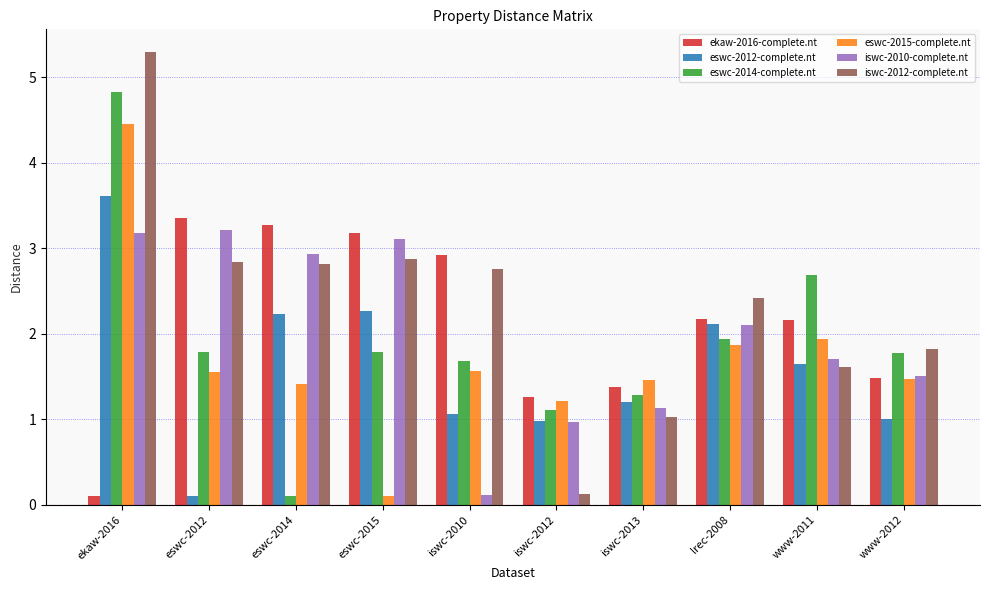

What are all the series names shown in the legend?

ekaw-2016-complete.nt, eswc-2012-complete.nt, eswc-2014-complete.nt, eswc-2015-complete.nt, iswc-2010-complete.nt, iswc-2012-complete.nt